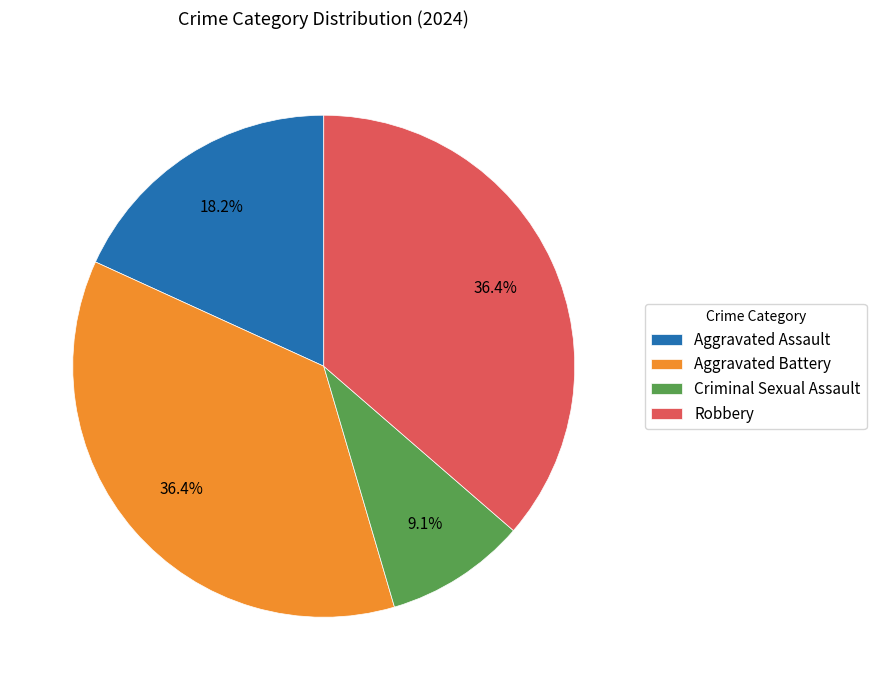

Count the number of slices in the pie.

4